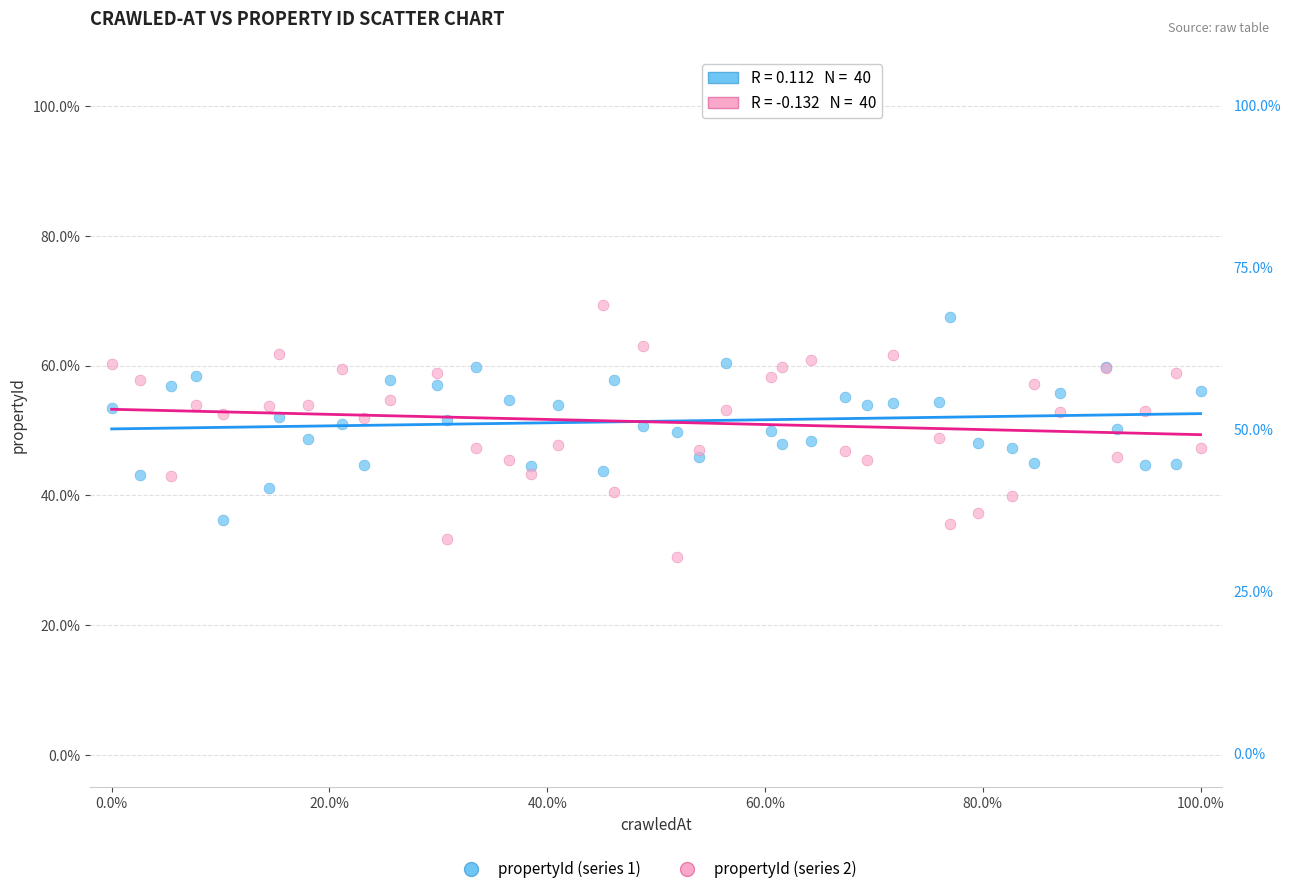

Which series has the largest Y range (max minus min)?

propertyId (series 2)